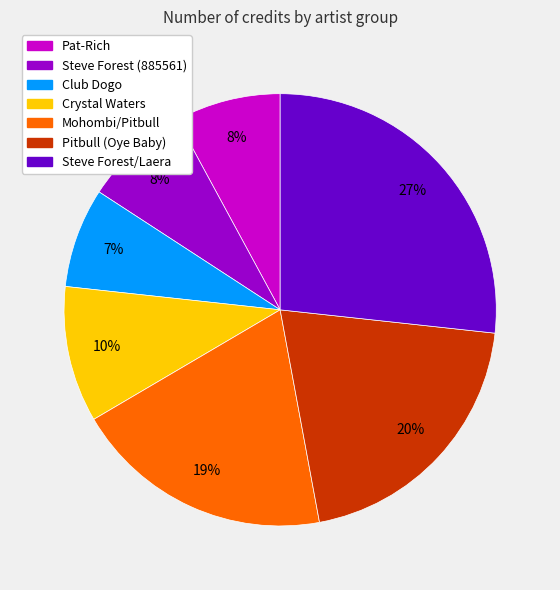

How many slices are in this pie chart?

7